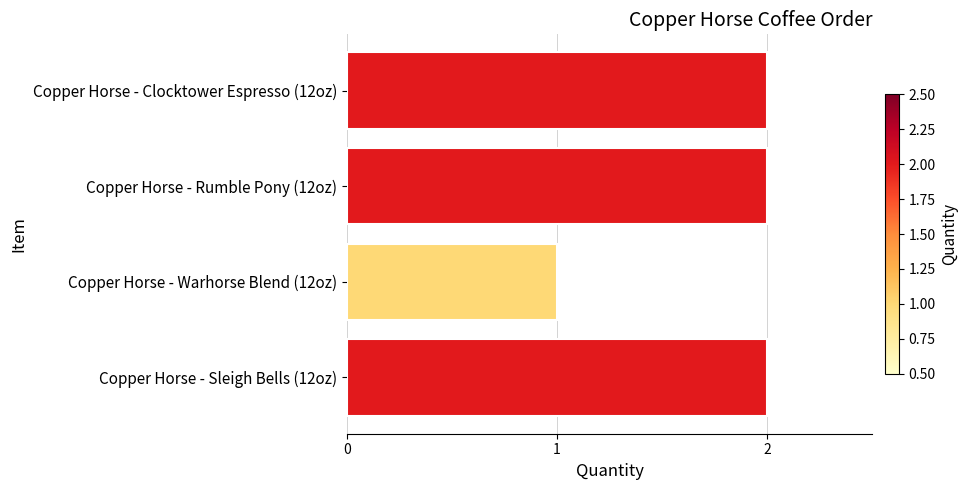

What is the sum of all values?

7